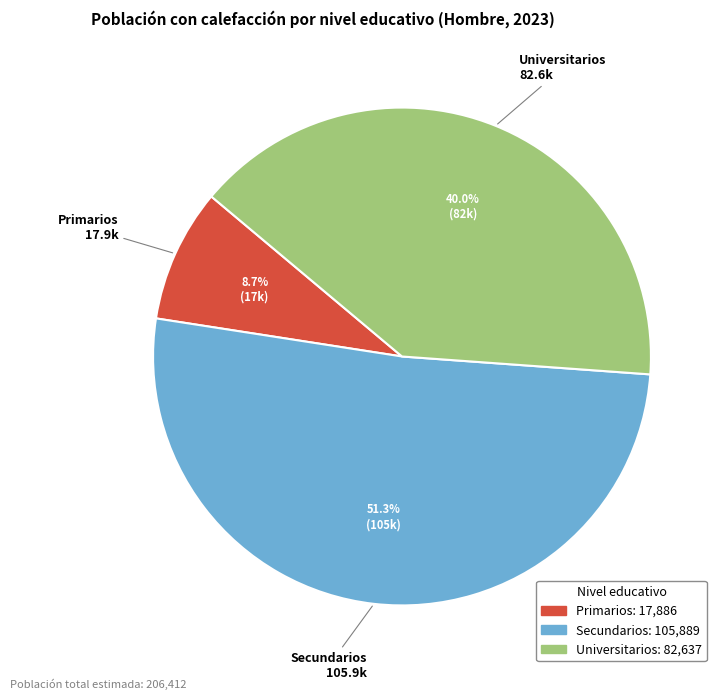

Combined, do Primarios and Secundarios account for over 50%?

Yes